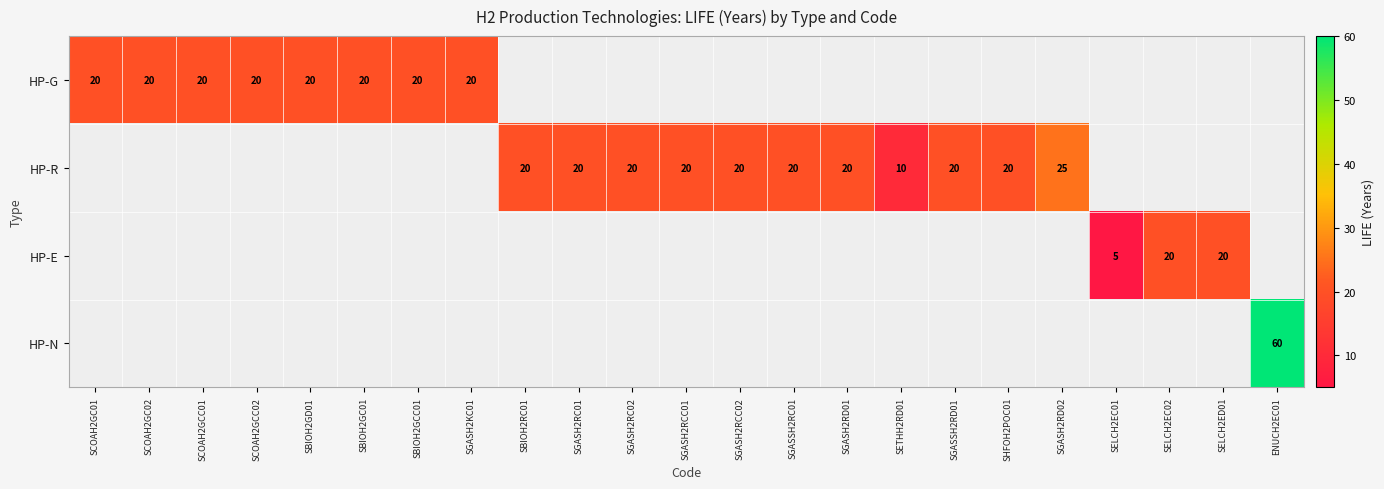

True or false: HP-E has a value of 5 at SELCH2EC01.

True